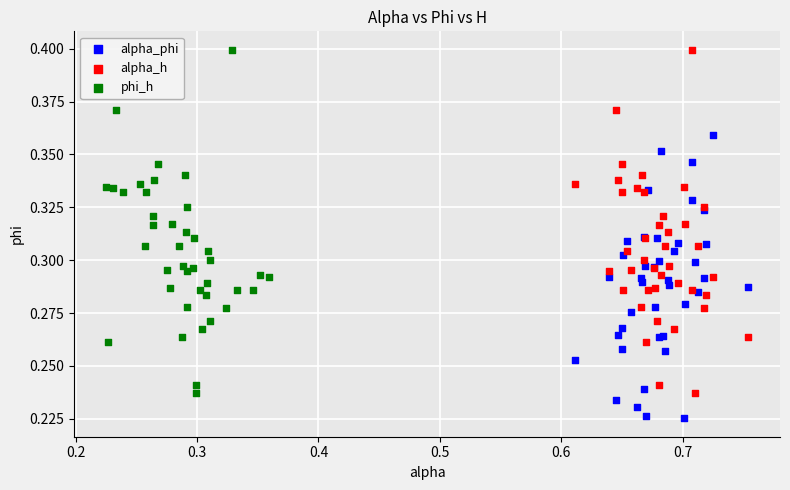

Which series reaches the minimum Y coordinate?

alpha_phi